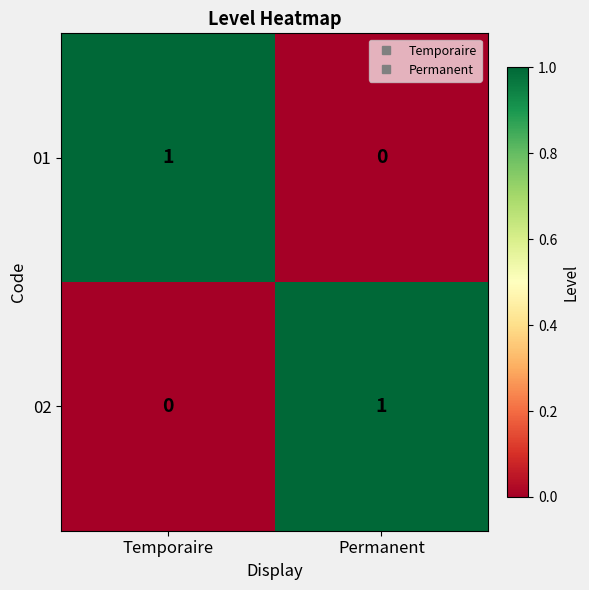

Reading right to left, list all the values displayed in this chart.

01: Permanent=0	Temporaire=1
02: Permanent=1	Temporaire=0